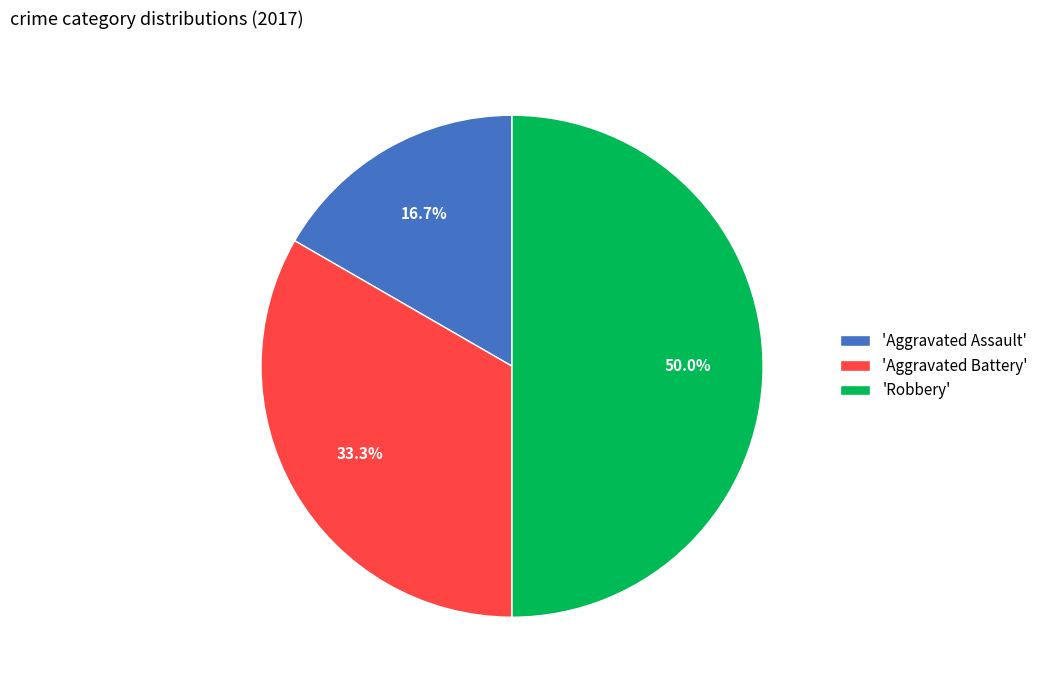

What is the ratio of the value at 'Aggravated Battery' to the value at 'Robbery'?

0.7